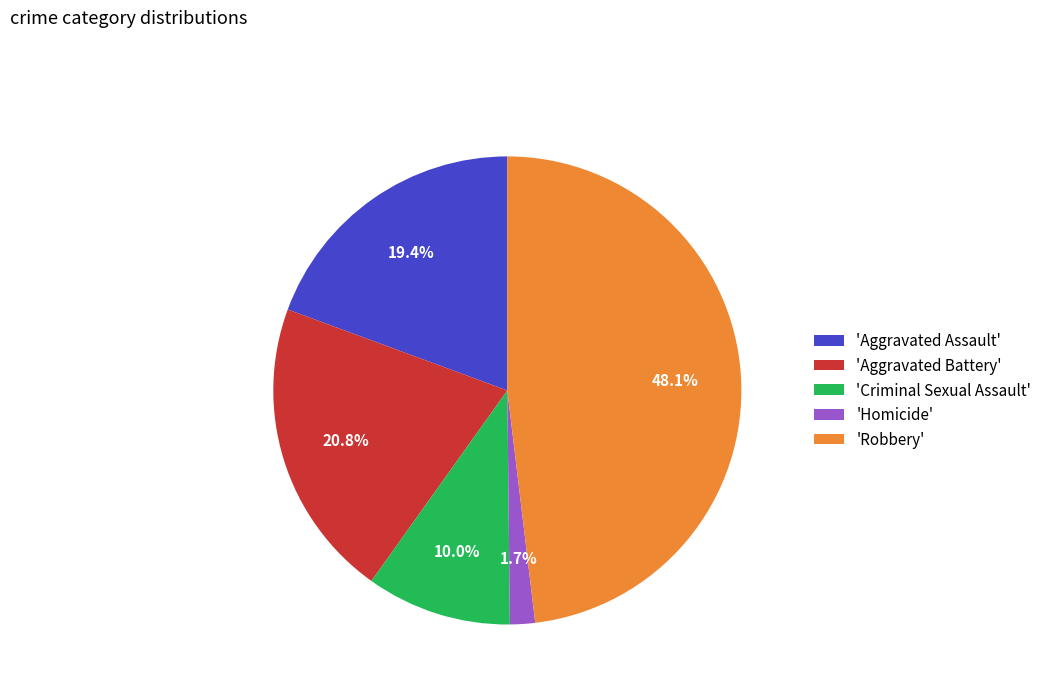

What is the largest slice in the pie chart?

'Robbery'